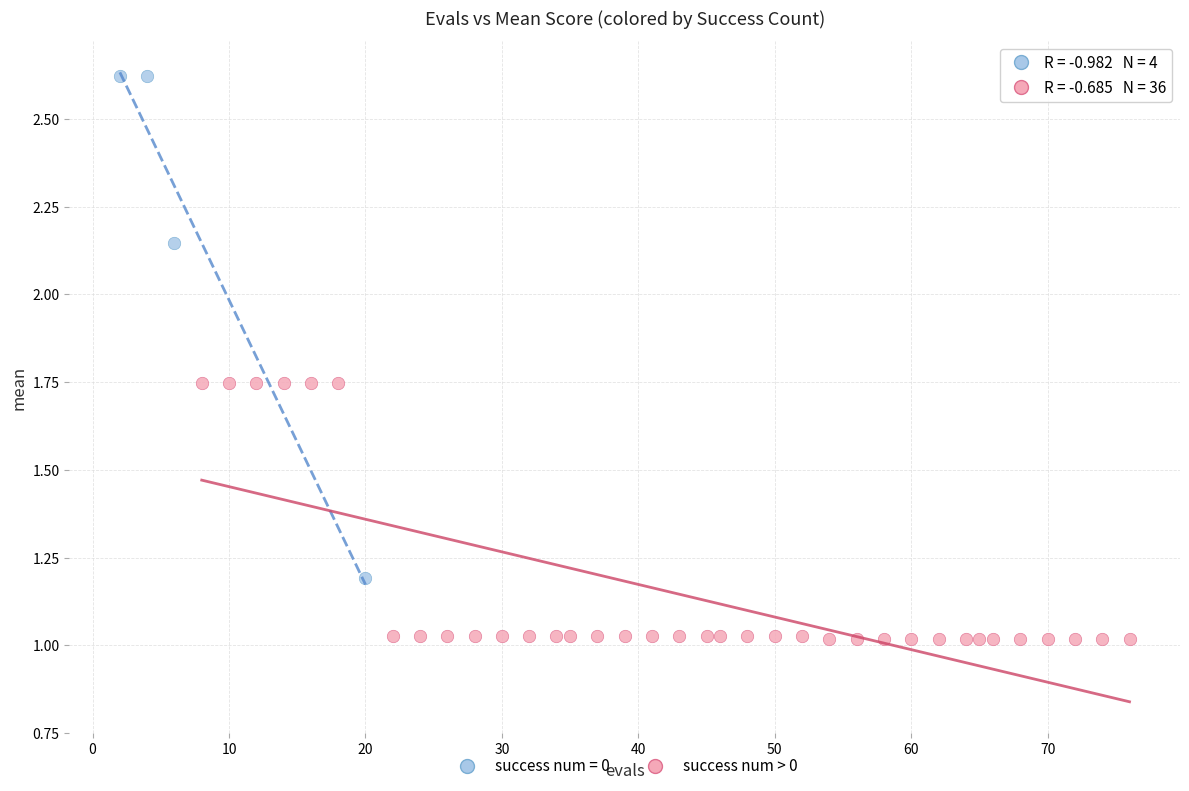

Which series has the largest Y range (max minus min)?

success num = 0